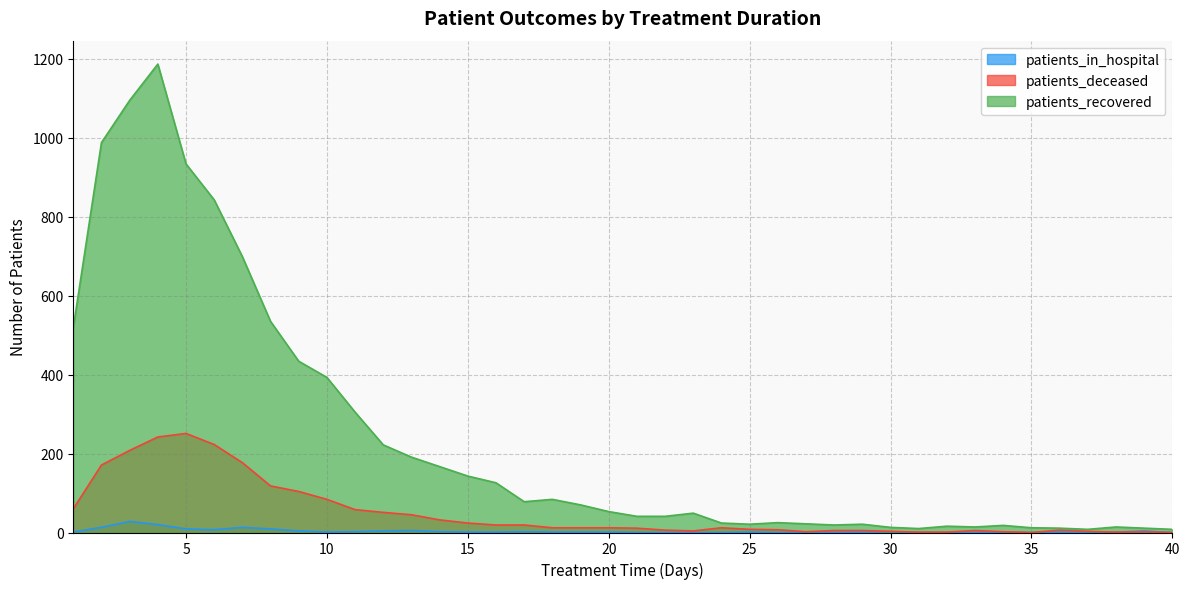

True or false: patients_in_hospital and patients_recovered cross at least once.

False